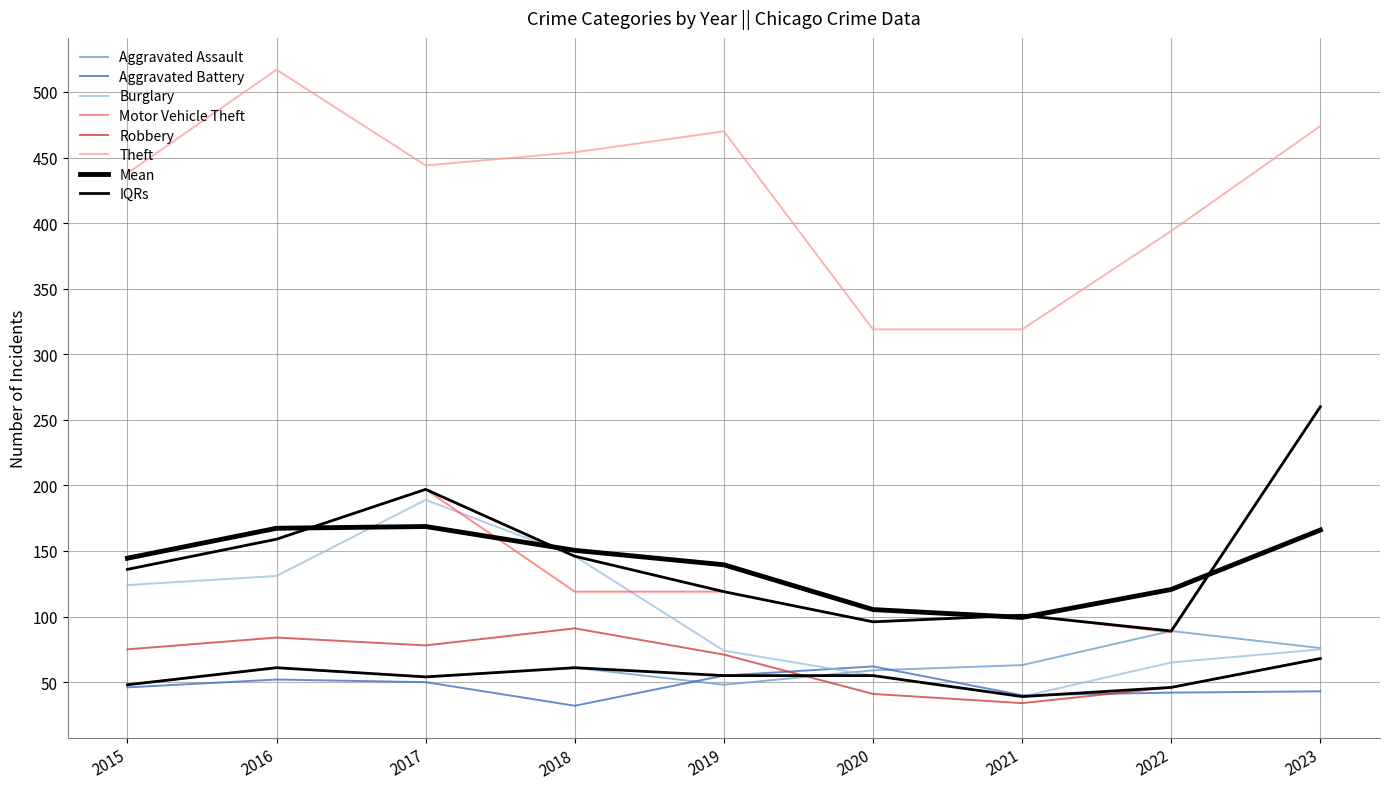

What is the approximate value of Motor Vehicle Theft at 2022, to the nearest 50?

100